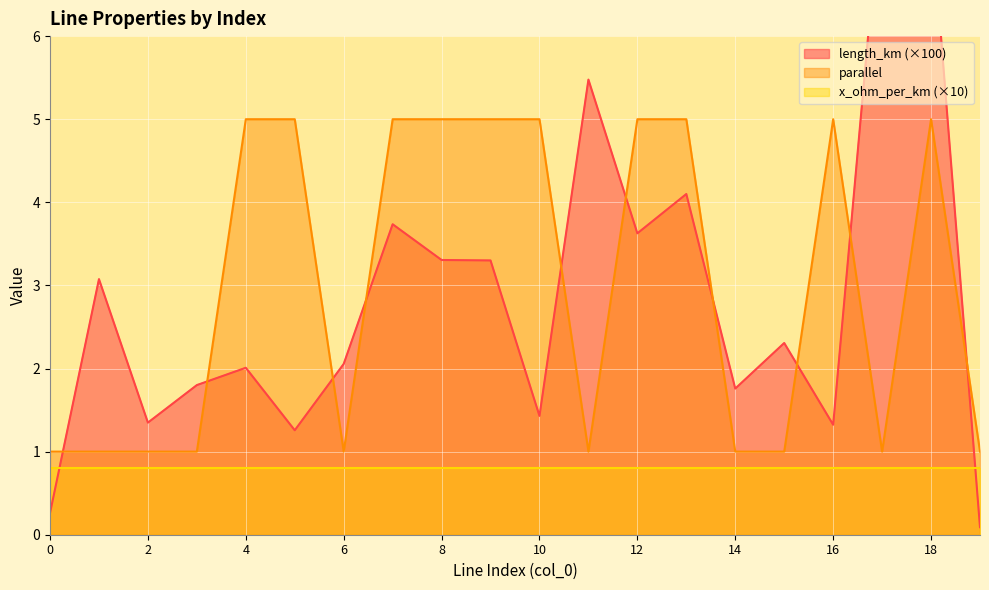

True or false: length_km has more than 1 interior local peaks.

True